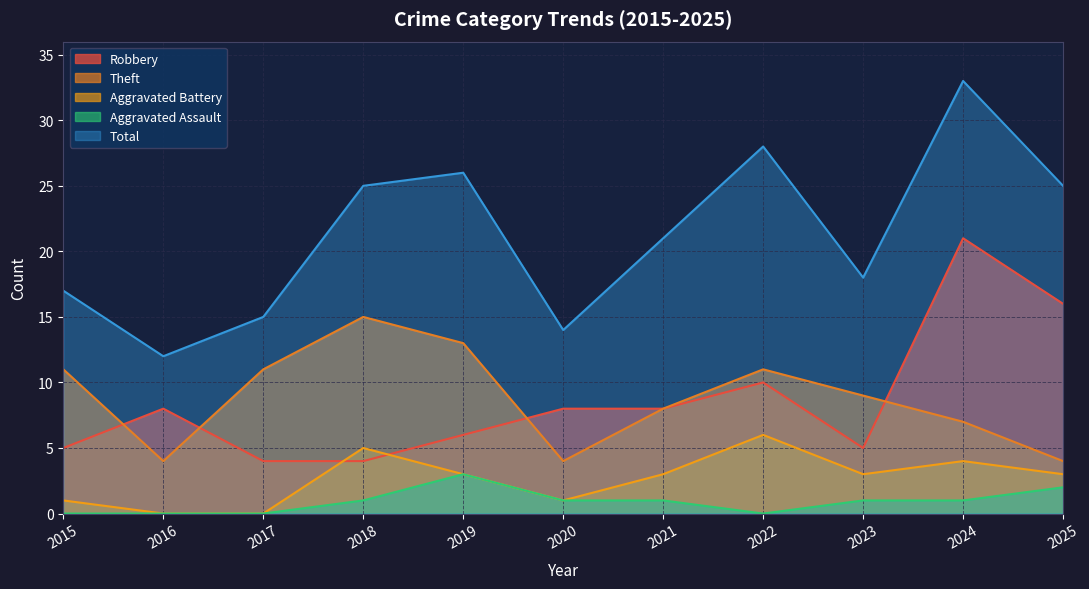

Which series has the largest total across all categories?

Total